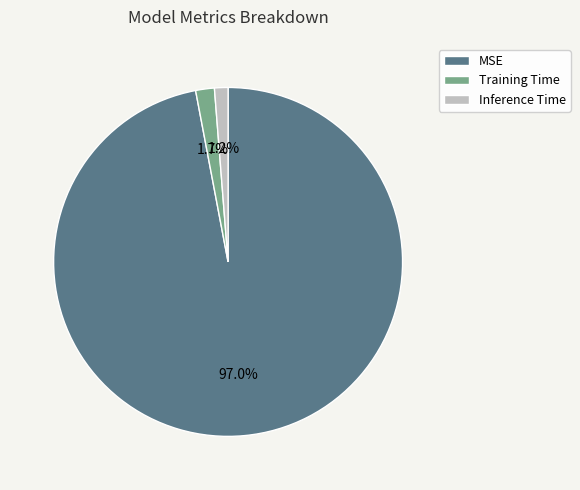

What is the total percentage of MSE and Inference Time?

98.3%